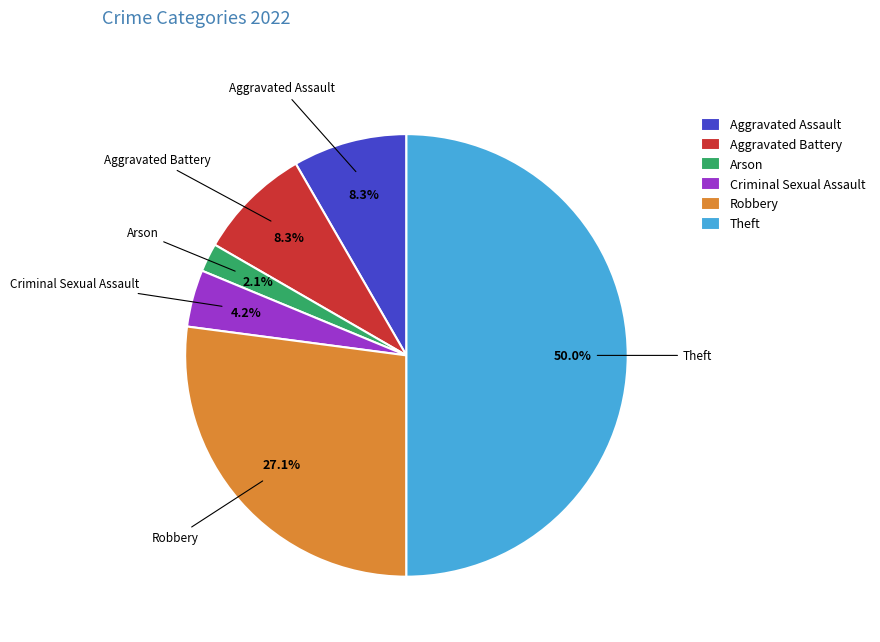

Between Robbery and Aggravated Battery, which is larger?

Robbery